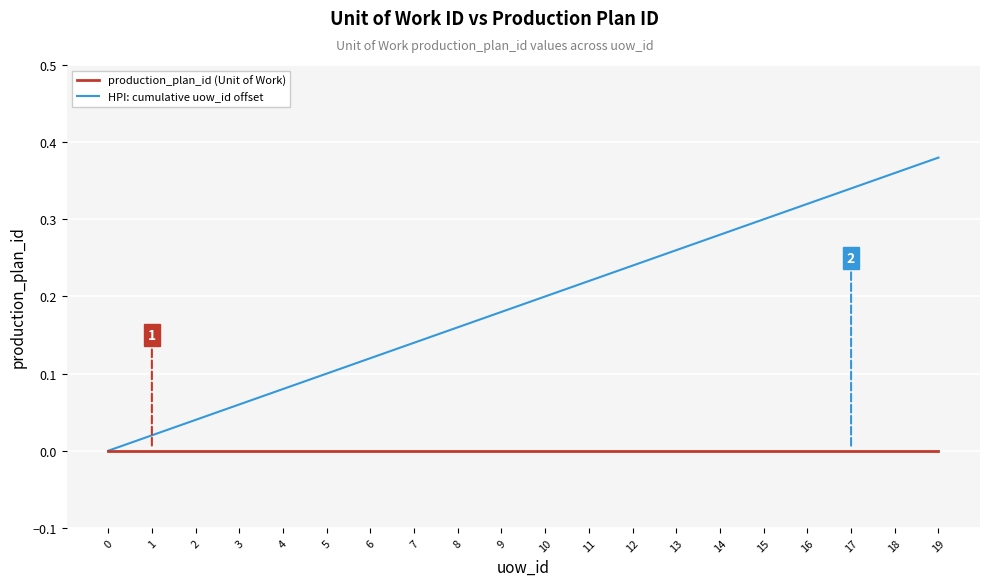

Reading right to left, list all the values displayed in this chart.

production_plan_id (Unit of Work): 0.0	0.0	0.0	0.0	0.0	0.0	0.0	0.0	0.0	0.0	0.0	0.0	0.0	0.0	0.0	0.0	0.0	0.0	0.0	0.0
HPI: cumulative uow_id offset: 0.4	0.4	0.3	0.3	0.3	0.3	0.3	0.2	0.2	0.2	0.2	0.2	0.1	0.1	0.1	0.1	0.1	0.0	0.0	0.0